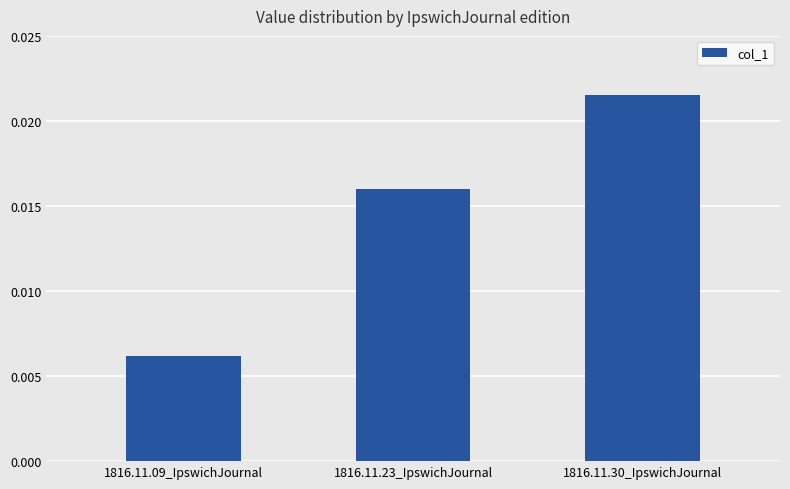

Rank the categories by value from lowest to highest.

1816.11.09_IpswichJournal, 1816.11.23_IpswichJournal, 1816.11.30_IpswichJournal